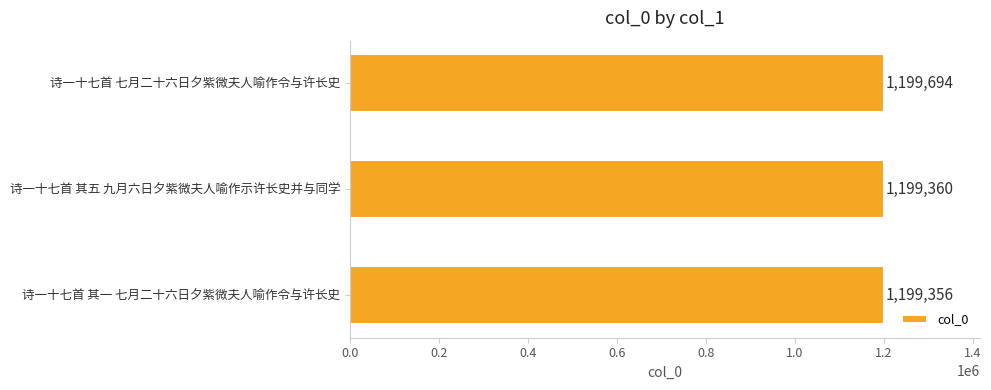

What is the difference between the maximum and minimum values?

338